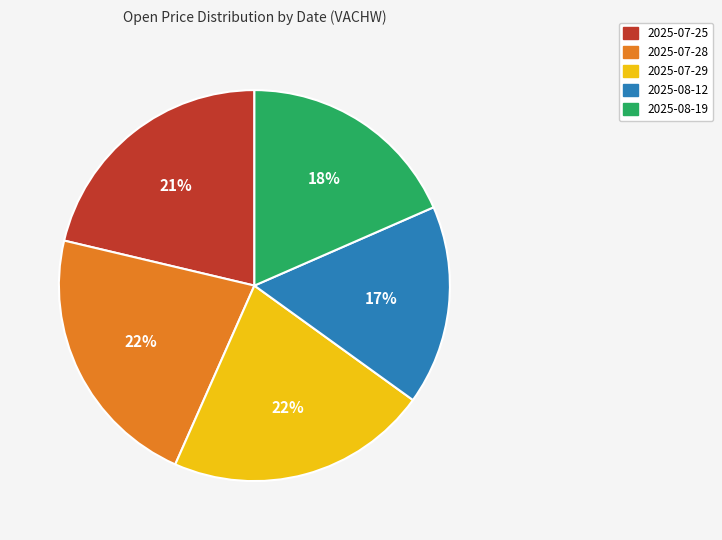

Combined, do 2025-08-12 and 2025-07-25 account for over 50%?

No